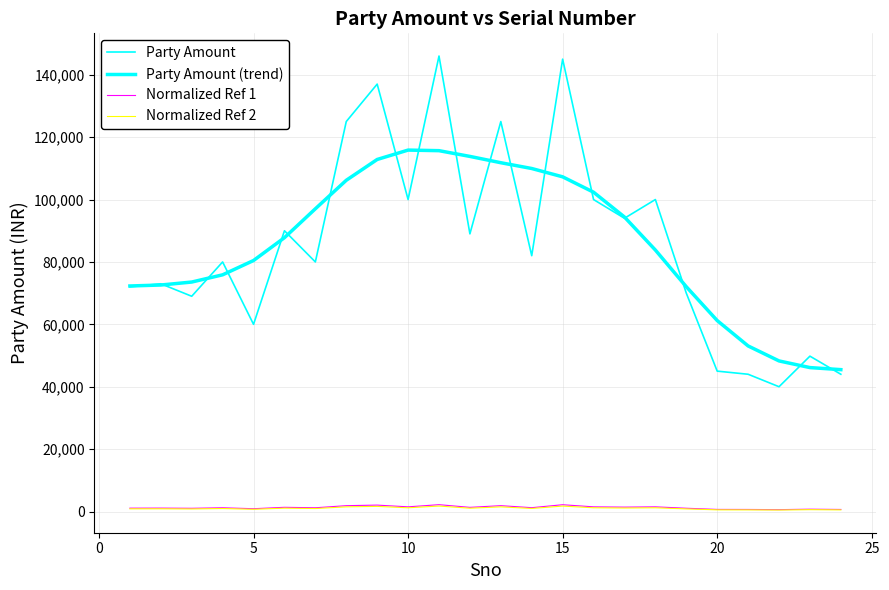

How many lines are shown in the chart?

4